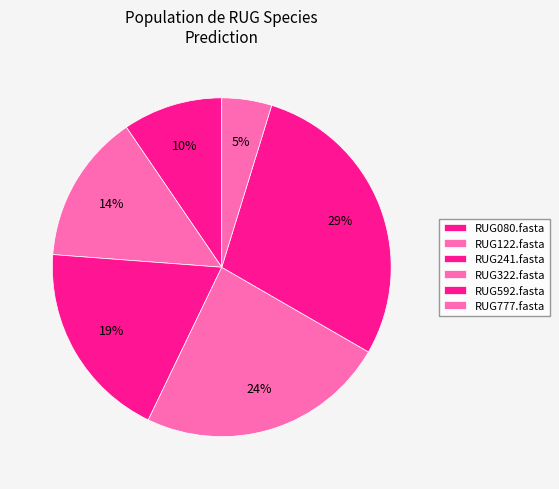

How many slices are in this pie chart?

6